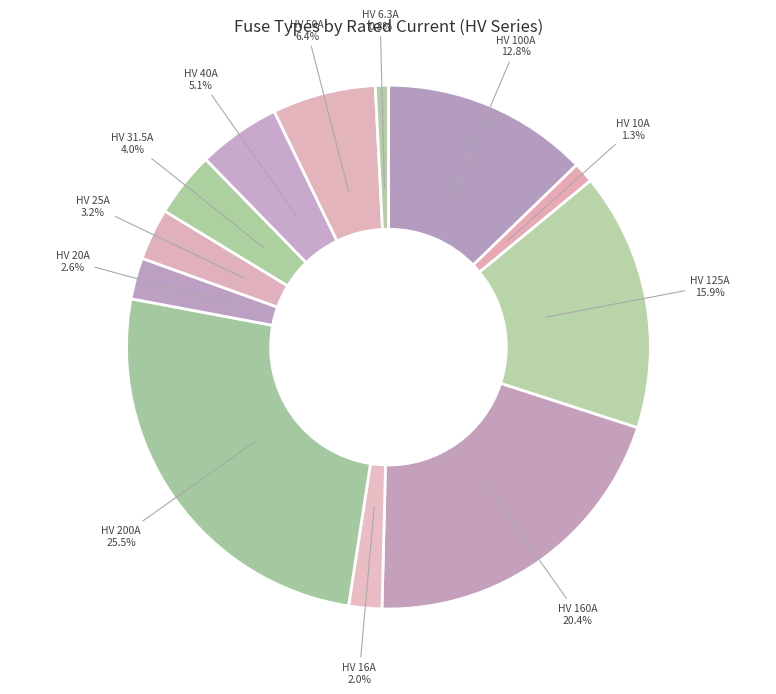

What percentage do HV 25A and HV 16A together represent?

5.2%